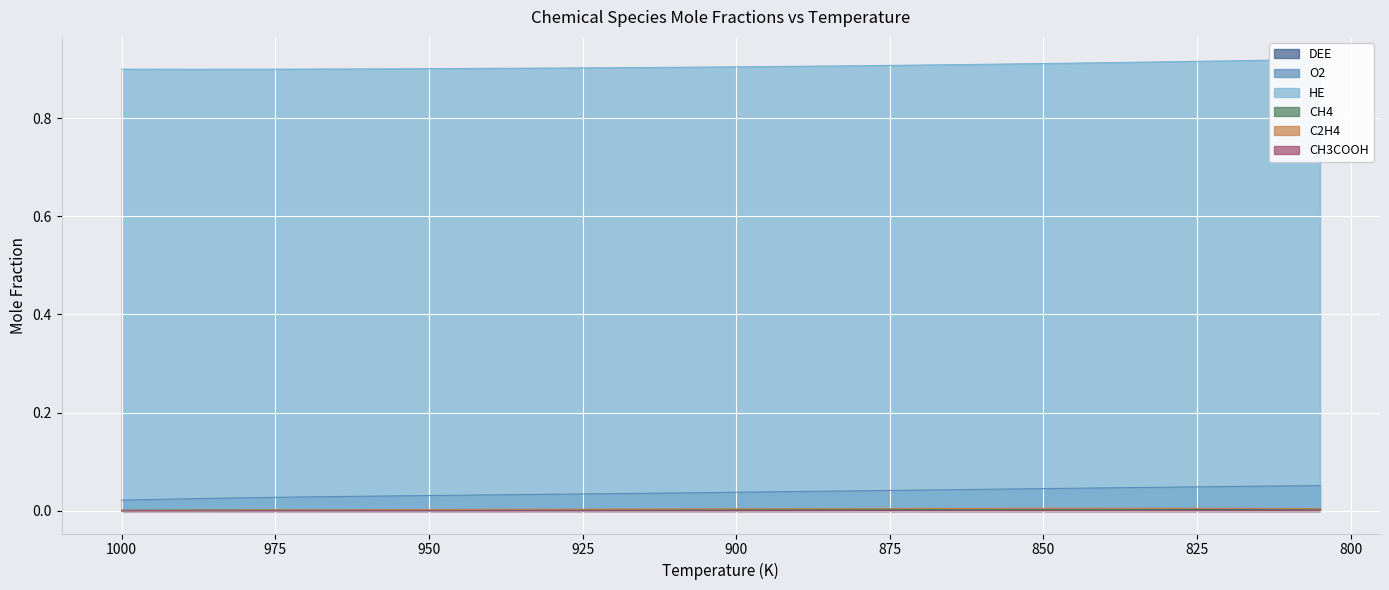

The HE series shows 0.5 at 865. True or false?

False